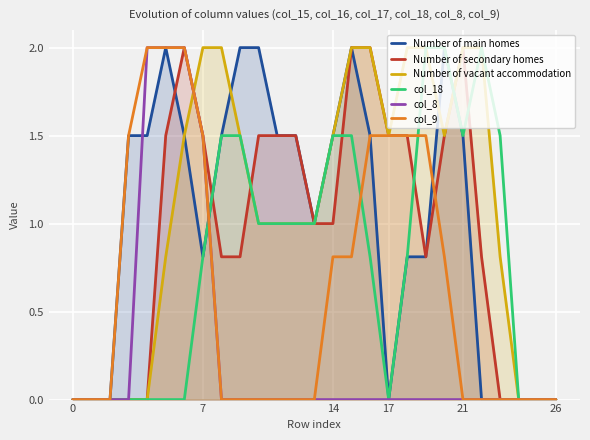

What is the total value across all series at 7?

8.1